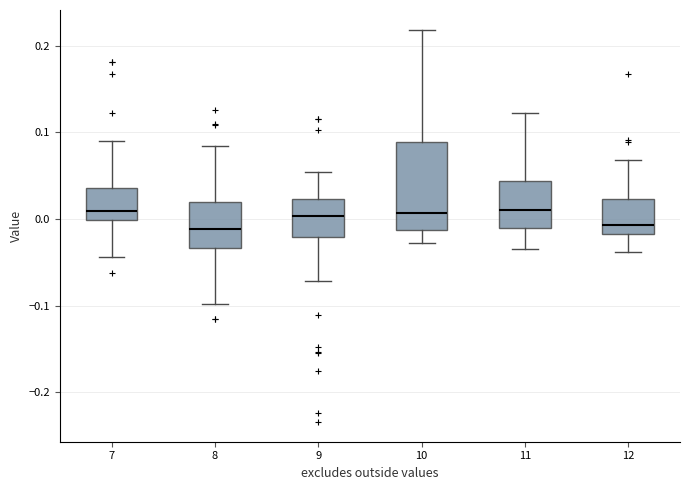

Comparing the boxes themselves (not the whiskers), which one is the tallest?

10